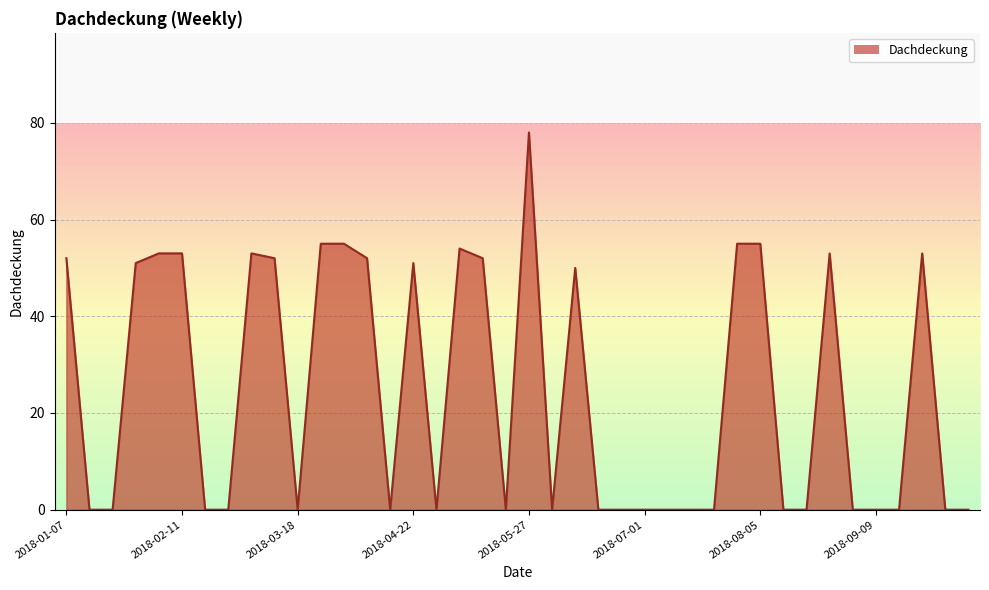

Does the chart have visible grid lines?

Yes